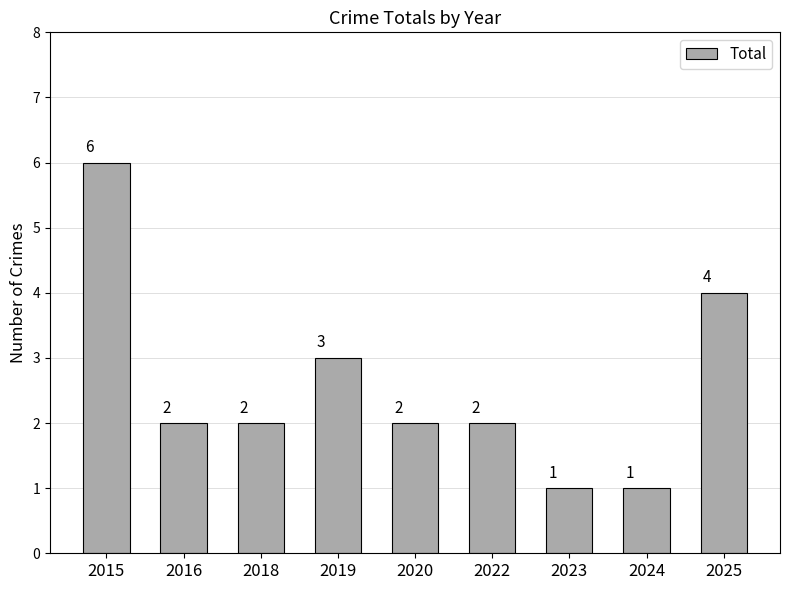

What is the ratio of the value at 2018 to the value at 2023?

2.0